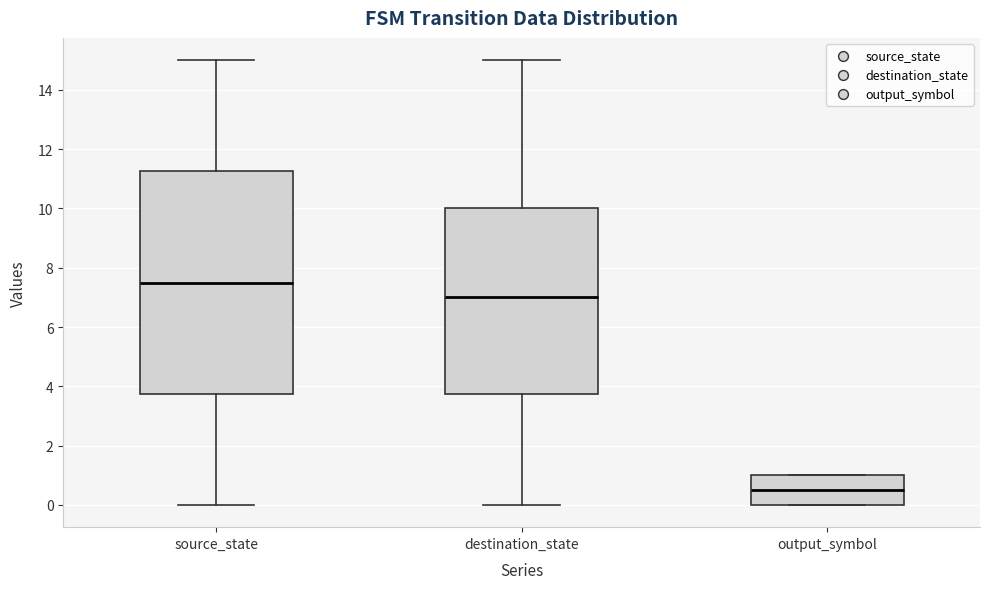

Reading left to right, read every box against the y-axis: the position of its median line, the range the box covers, and the ends of its whiskers. The values are not printed on the chart, so give them approximately, as read against the axis.

source_state: median 7.6, box 3.8 to 11.2, whiskers 0.0 to 15.0
destination_state: median 7.0, box 3.8 to 10.0, whiskers 0.0 to 15.0
output_symbol: median 0.6, box 0.0 to 1.0, whiskers 0.0 to 1.0